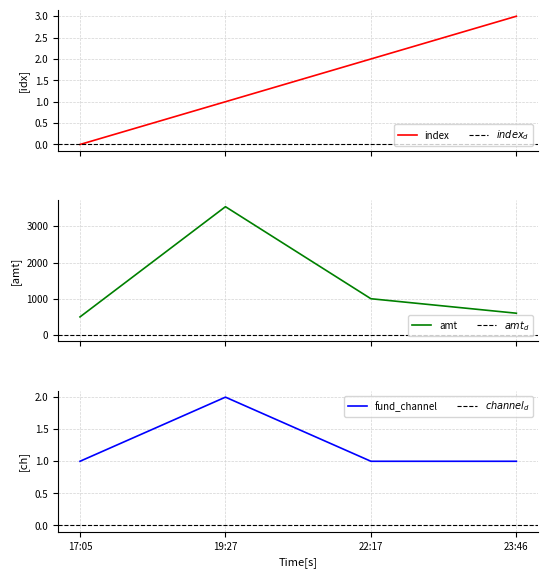

True or false: index and amt intersect in this chart.

False